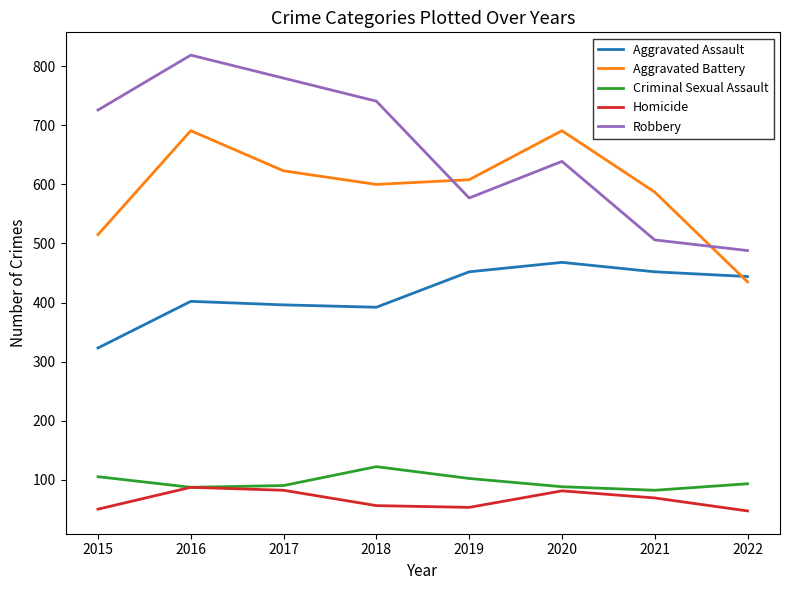

Which series has the widest spread of values?

Robbery